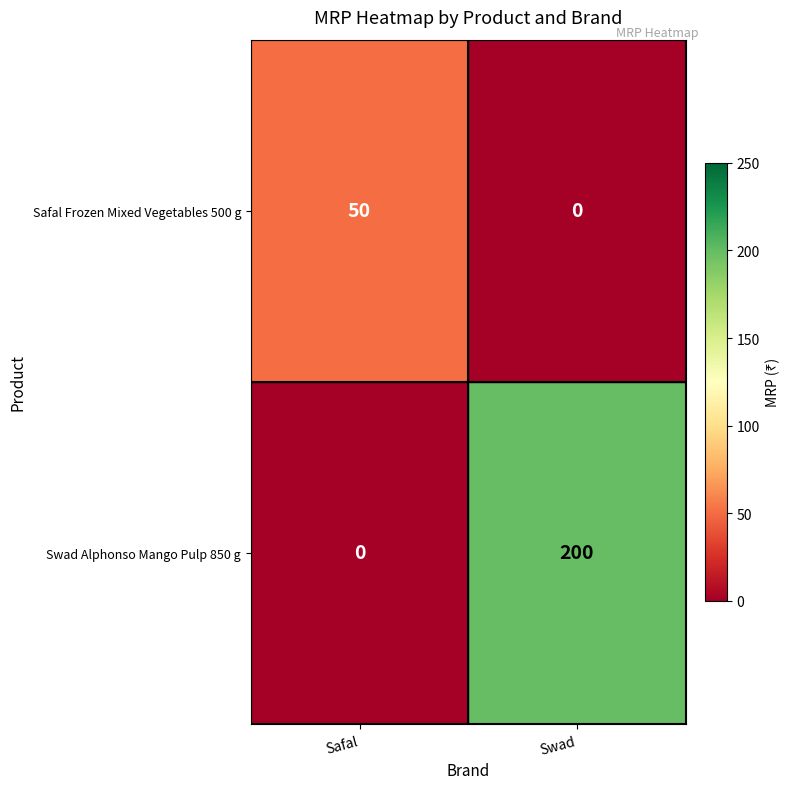

Is the value of Swad Alphonso Mango Pulp 850 g at Safal greater than the value of Safal Frozen Mixed Vegetables 500 g at Safal?

No